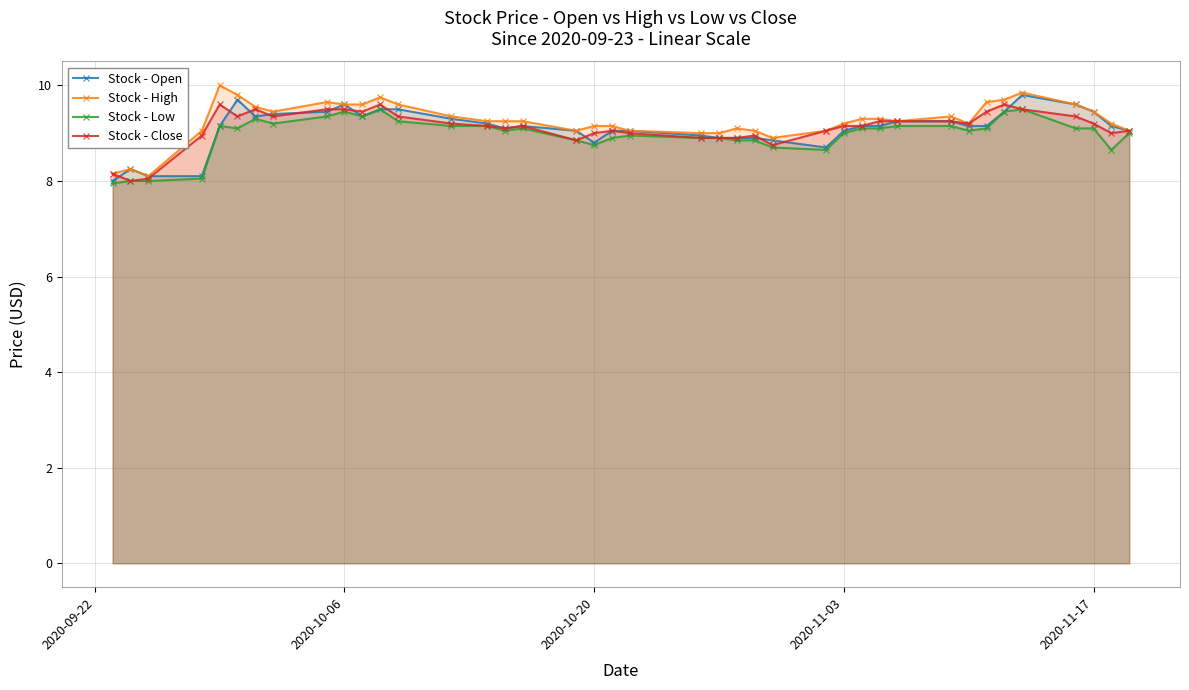

How many values in the Stock - High series are below 9?

4